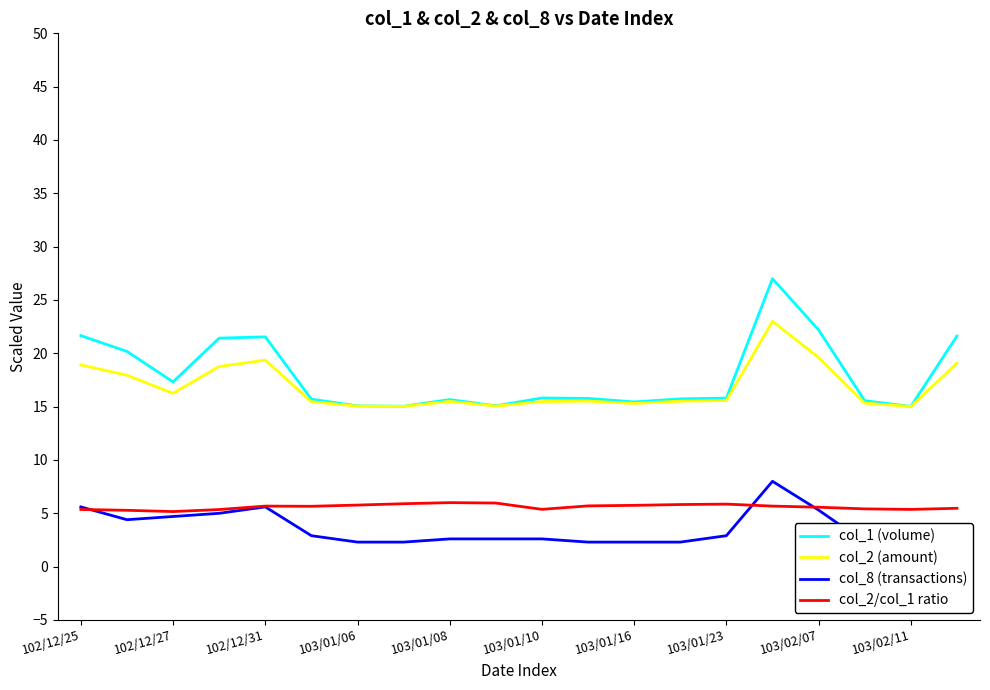

Does the chart have visible grid lines?

No